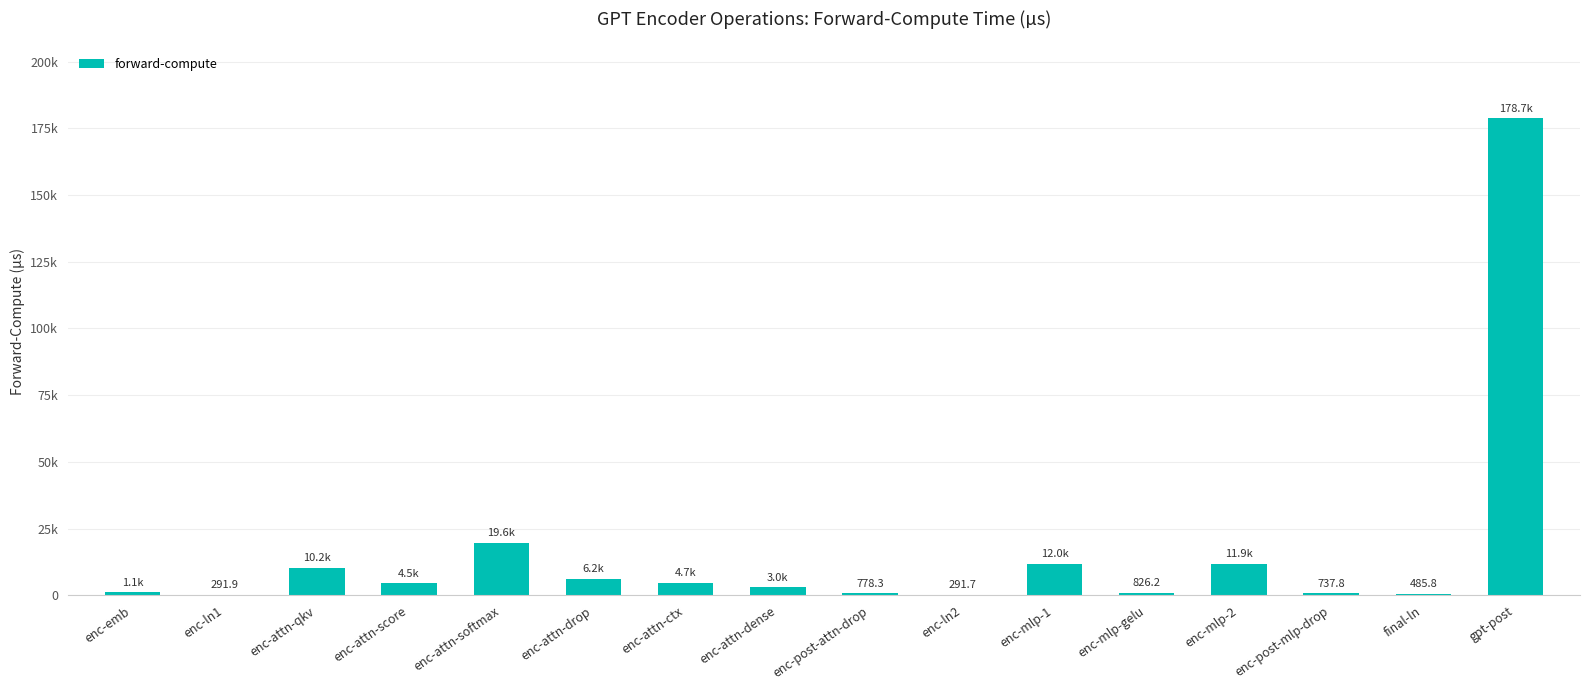

What is the value of the 8th bar from the left?

3036.3